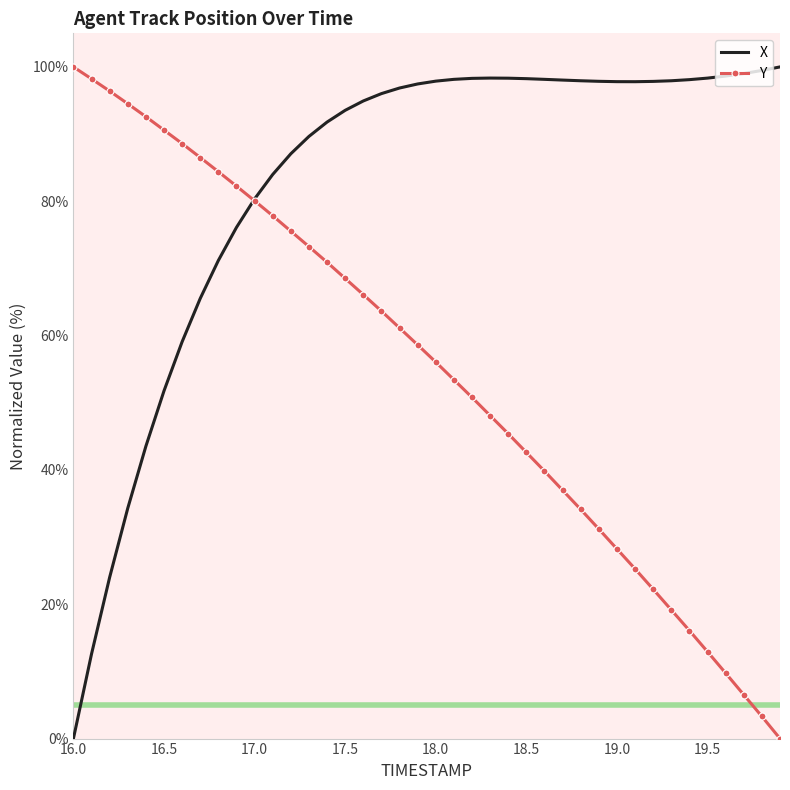

Which series has the largest total across all categories?

X